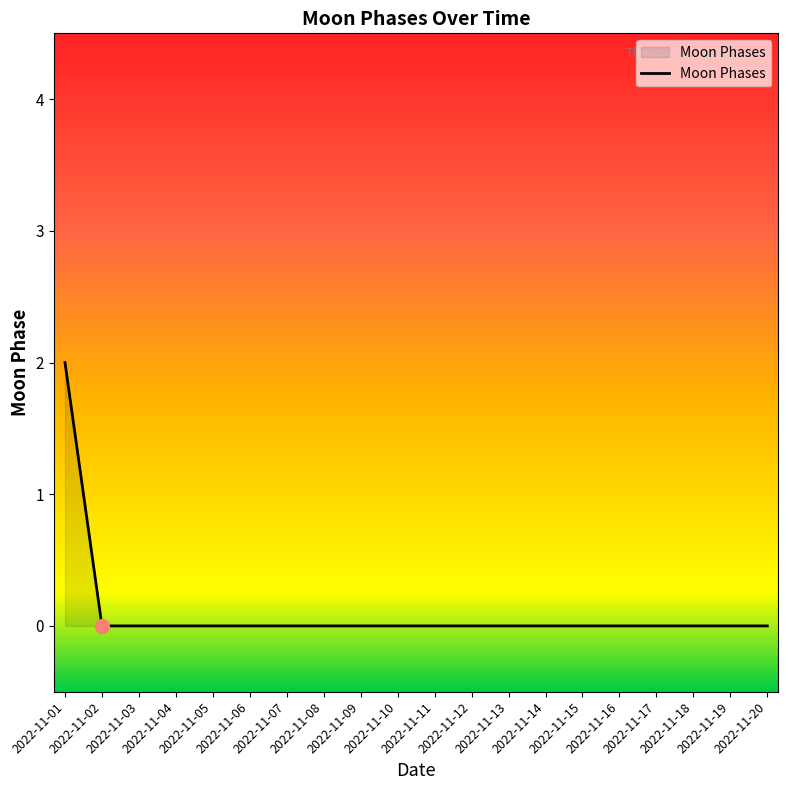

Does the chart have visible grid lines?

No